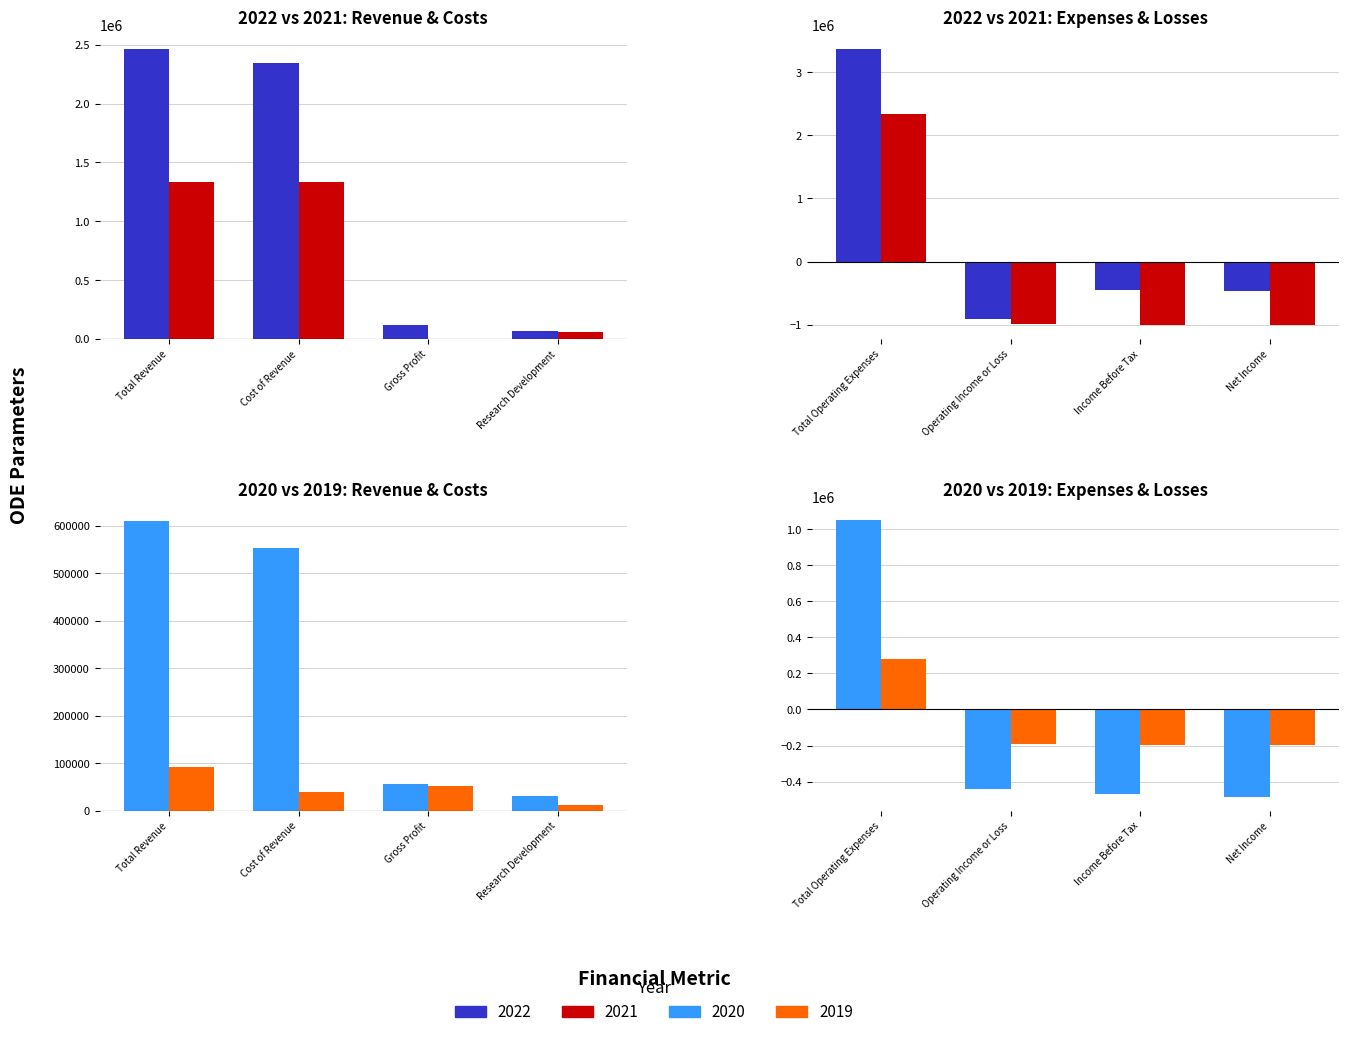

What is the label of the 1st bar from the left?

Total Revenue